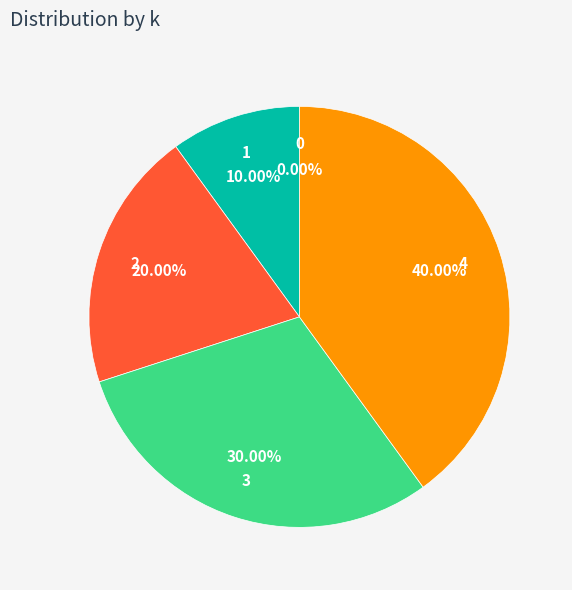

Which has a higher value, 3 or 4?

4